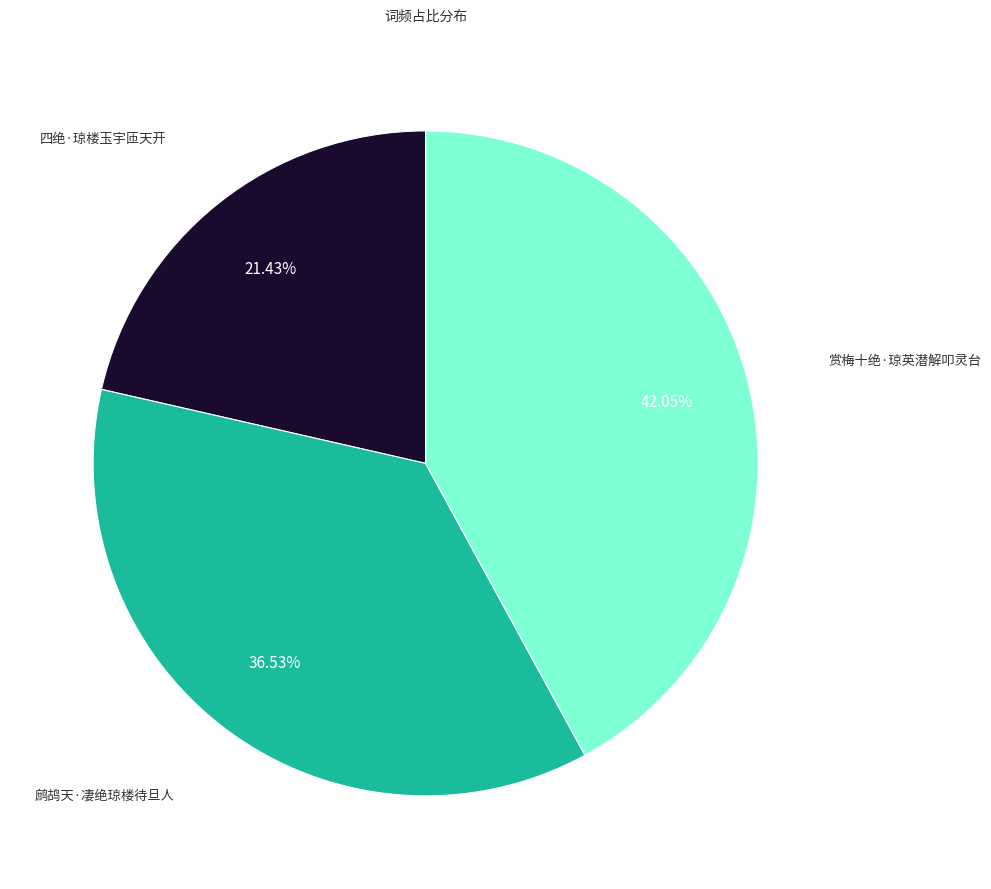

Is there a majority slice in this chart?

No